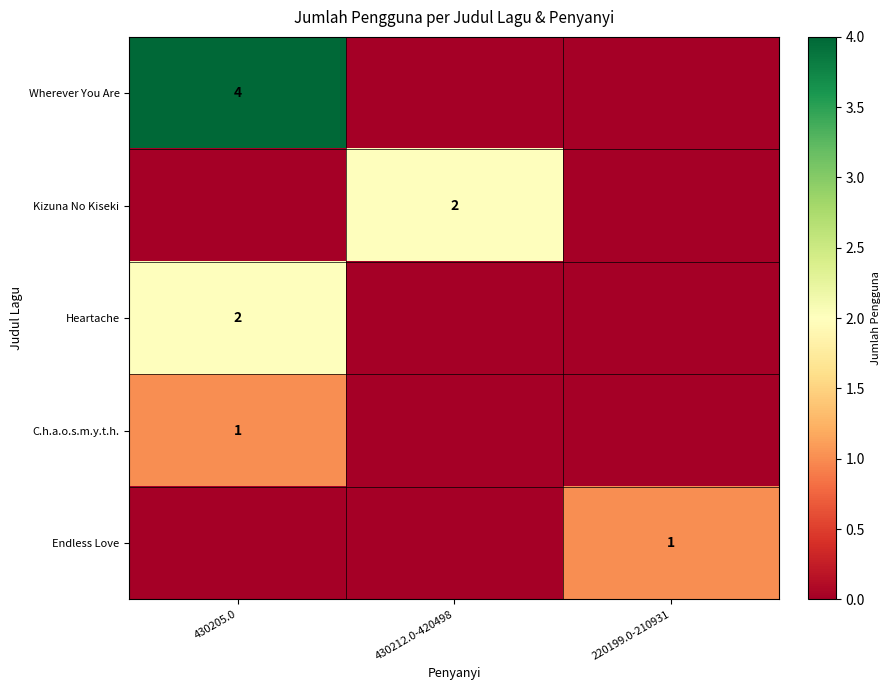

Between 430212.0-420498 and 220199.0-210931, which series saw the biggest shift?

Kizuna No Kiseki